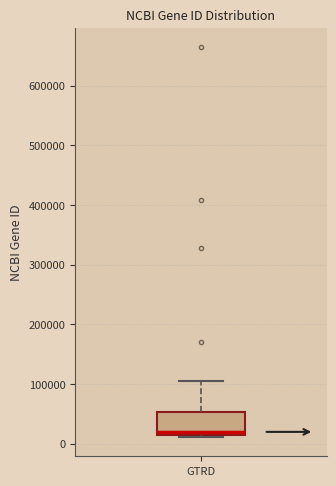

Read this box plot against the y-axis: the position of the median line, the range covered by the box, and the ends of both whiskers. The values are not printed on the chart, so give them approximately, as read against the axis.

median 20000 (just above the box's lower edge), box 20000 to 50000, whiskers 10000 to 100000